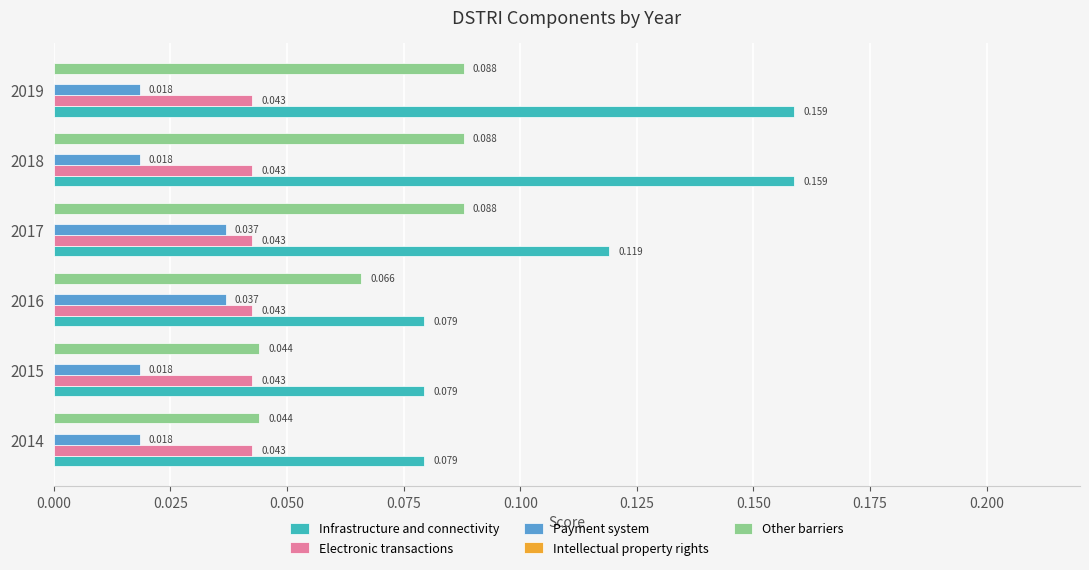

Which series has the widest spread of values?

Infrastructure and connectivity